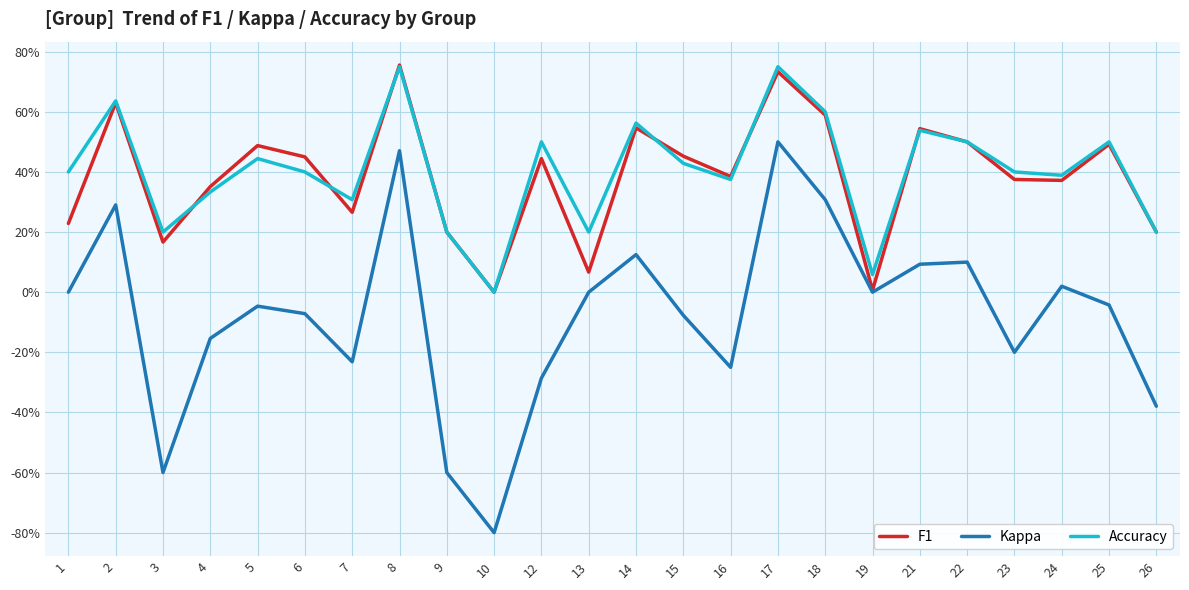

What are all the series names shown in the legend?

F1, Kappa, Accuracy